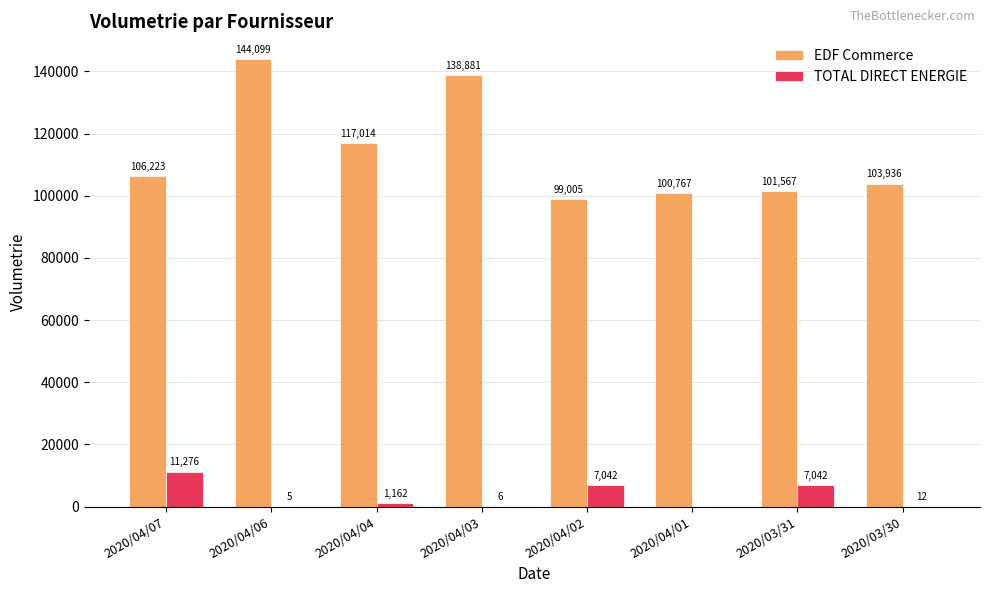

Which series changed the most between 2020/04/04 and 2020/04/01?

EDF Commerce